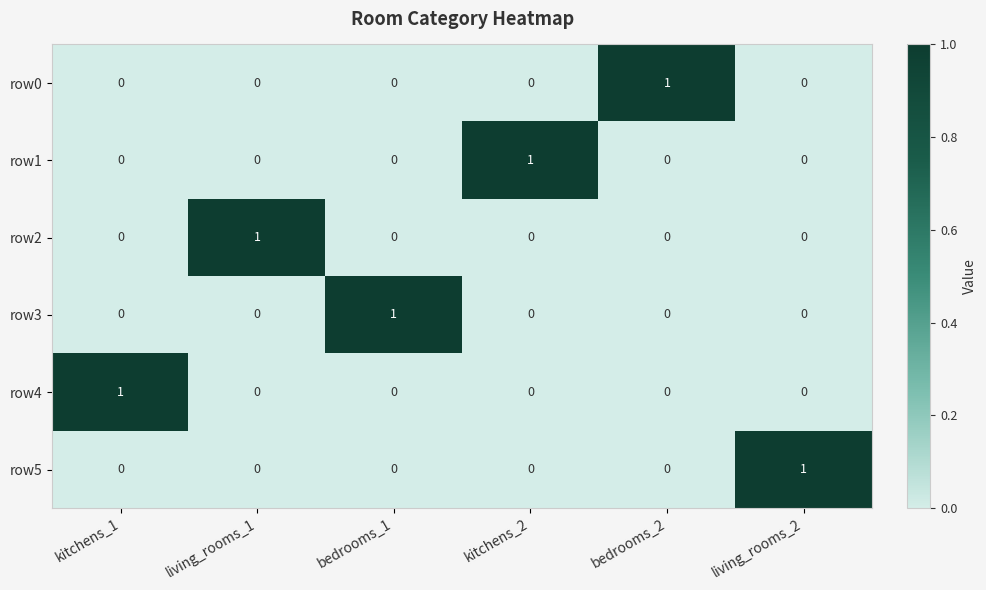

Count the row4 values in the range 0 to 1.

6